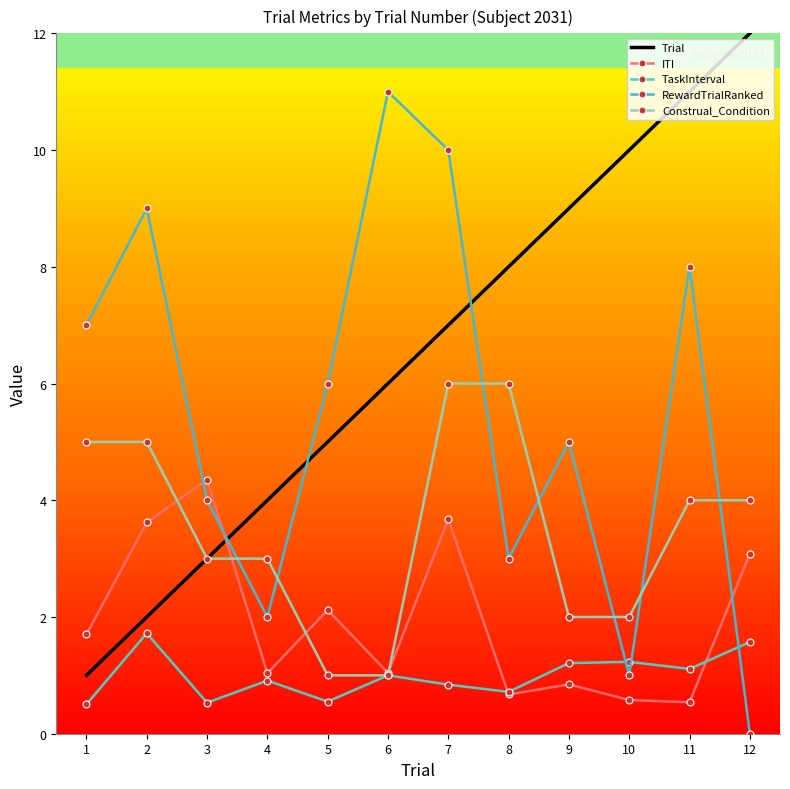

What is the difference between the second highest and second lowest values in the ITI series?

3.1